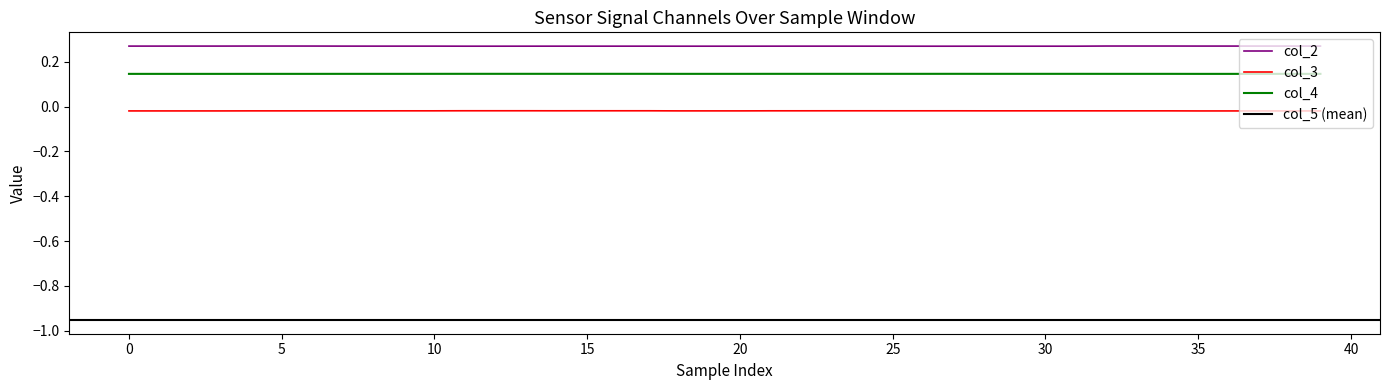

Where is col_3 nearest to the value 0?

11